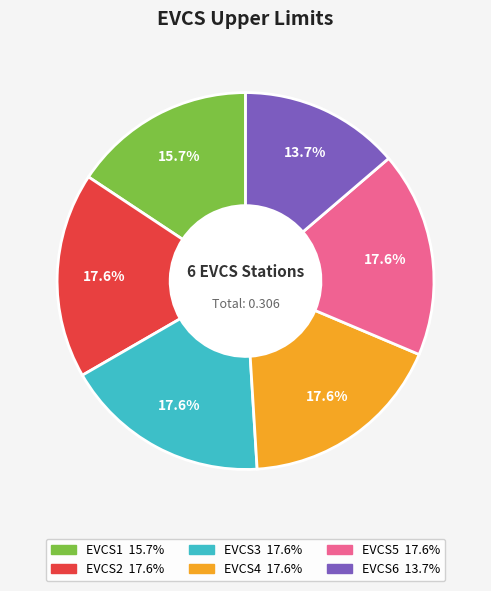

To the nearest percent, what percentage of the pie is EVCS4?

18%